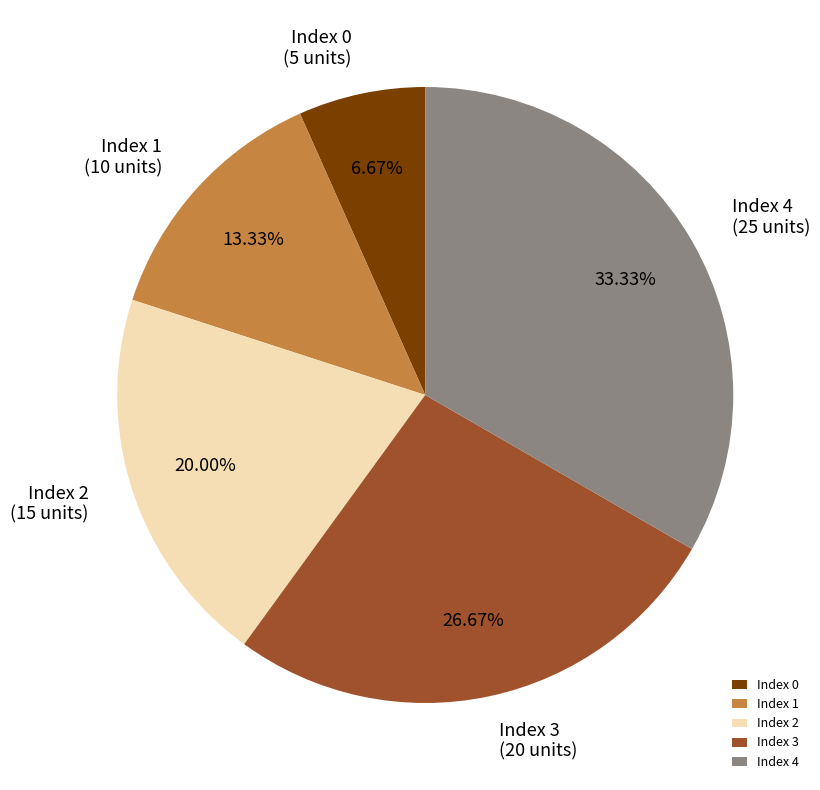

To the nearest percent, what is the difference between the largest and smallest slice percentages?

27%